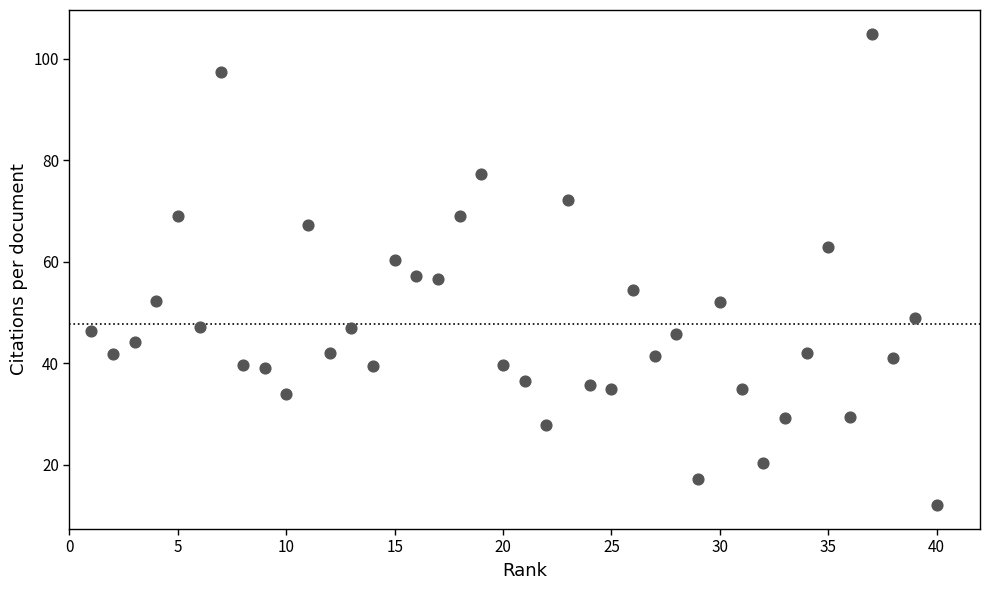

What is the range of X values (max minus min)?

39.0